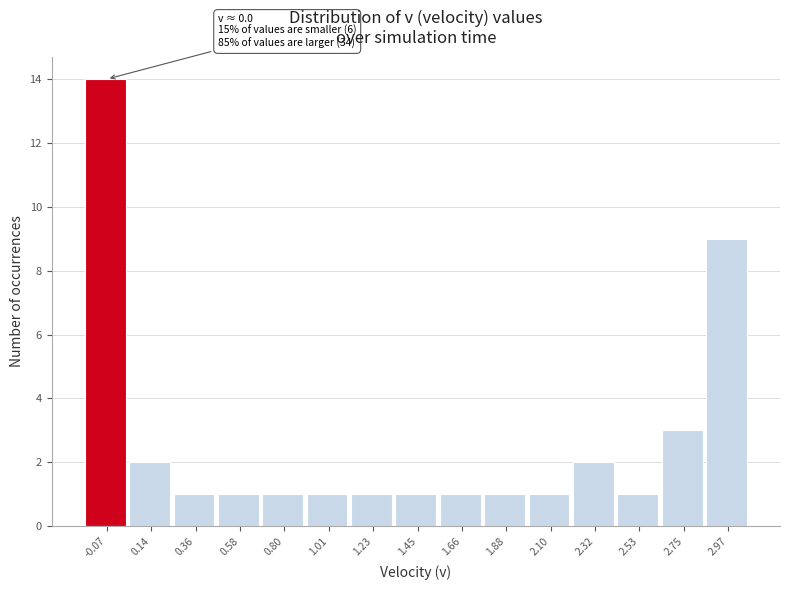

Reading left to right, list all the values displayed in this chart.

-0.07=14	0.14=2	0.36=1	0.58=1	0.80=1	1.01=1	1.23=1	1.45=1	1.66=1	1.88=1	2.10=1	2.32=2	2.53=1	2.75=3	2.97=9